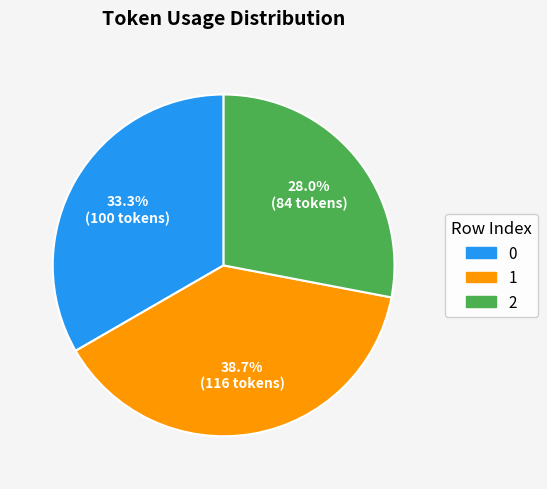

To the nearest percent, what is the combined percentage of 0 and 1?

72%